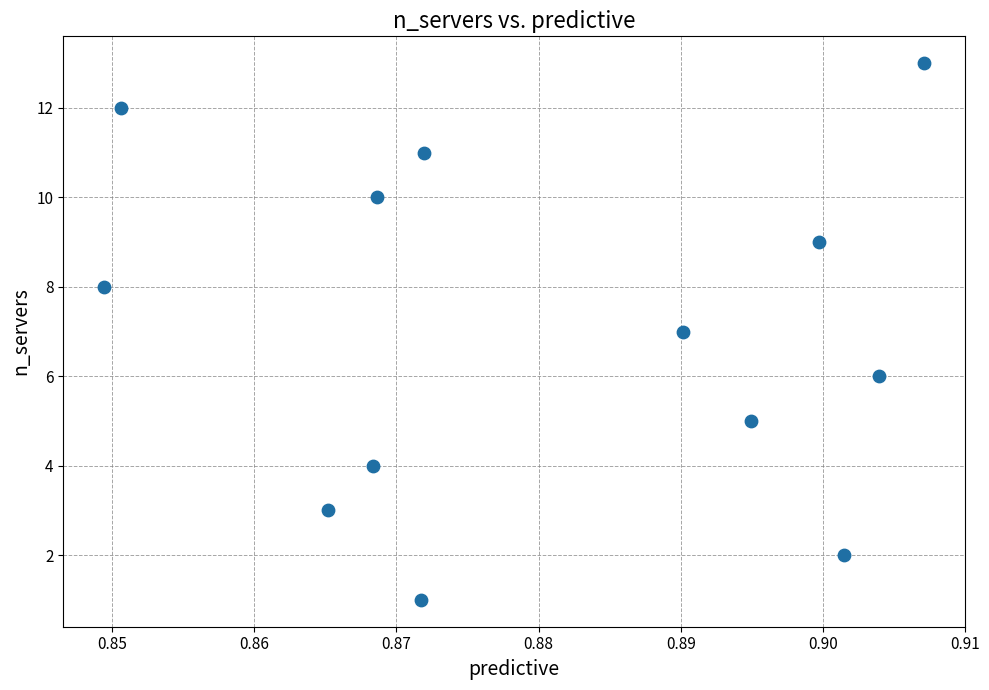

How many points are shown in the scatter plot?

13